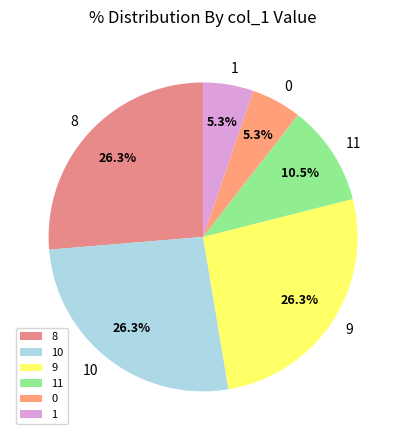

Which has a higher value, 1 or 8?

8